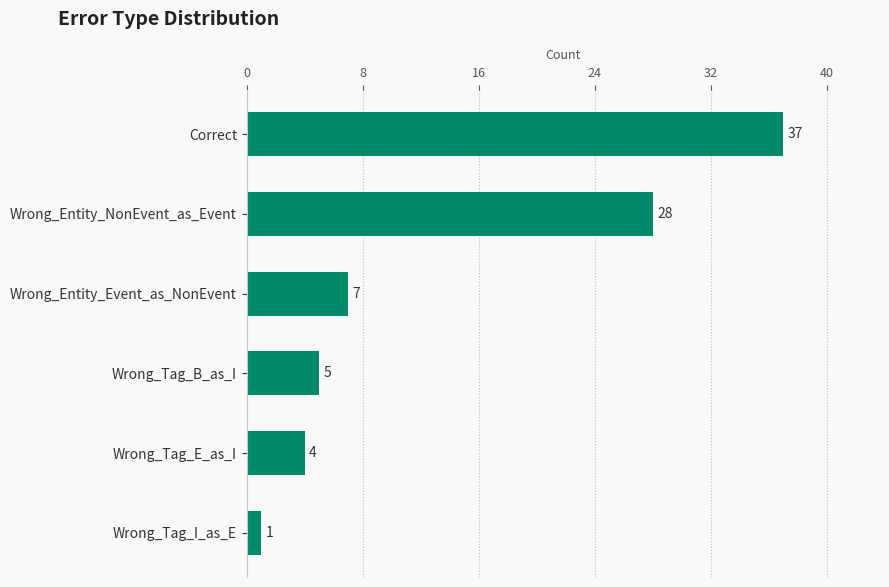

Which has a higher value, Wrong_Entity_Event_as_NonEvent or Wrong_Tag_E_as_I?

Wrong_Entity_Event_as_NonEvent